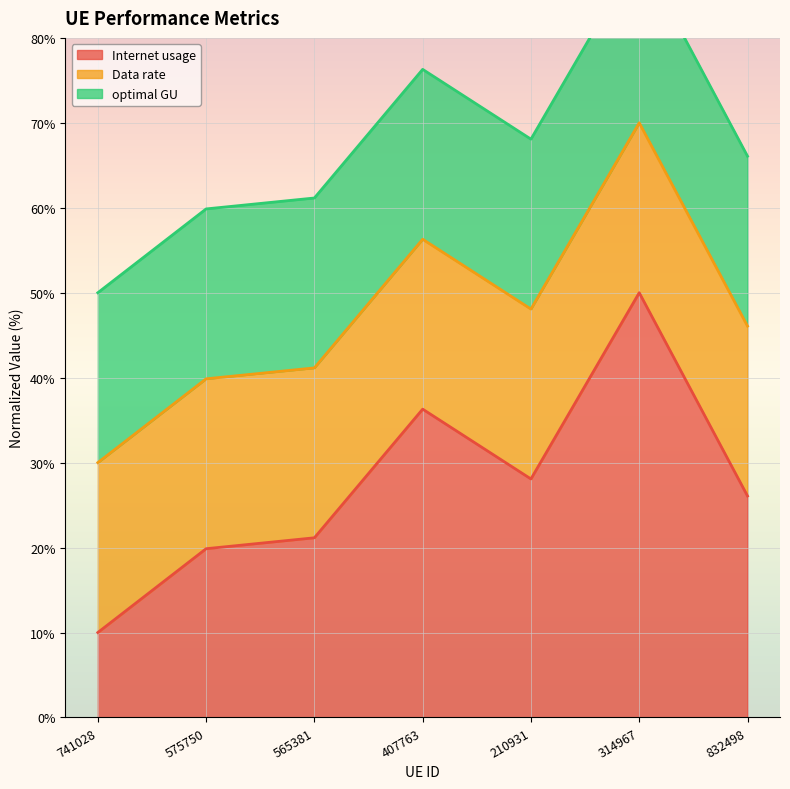

Reading left to right, what are all the values shown in this chart?

Internet usage: 10.0	19.9	21.2	36.3	28.1	50.0	26.1
Data rate: 30.0	39.9	41.2	56.3	48.1	70.0	46.1
optimal GU: 50.0	59.9	61.2	76.3	68.1	90.0	66.1